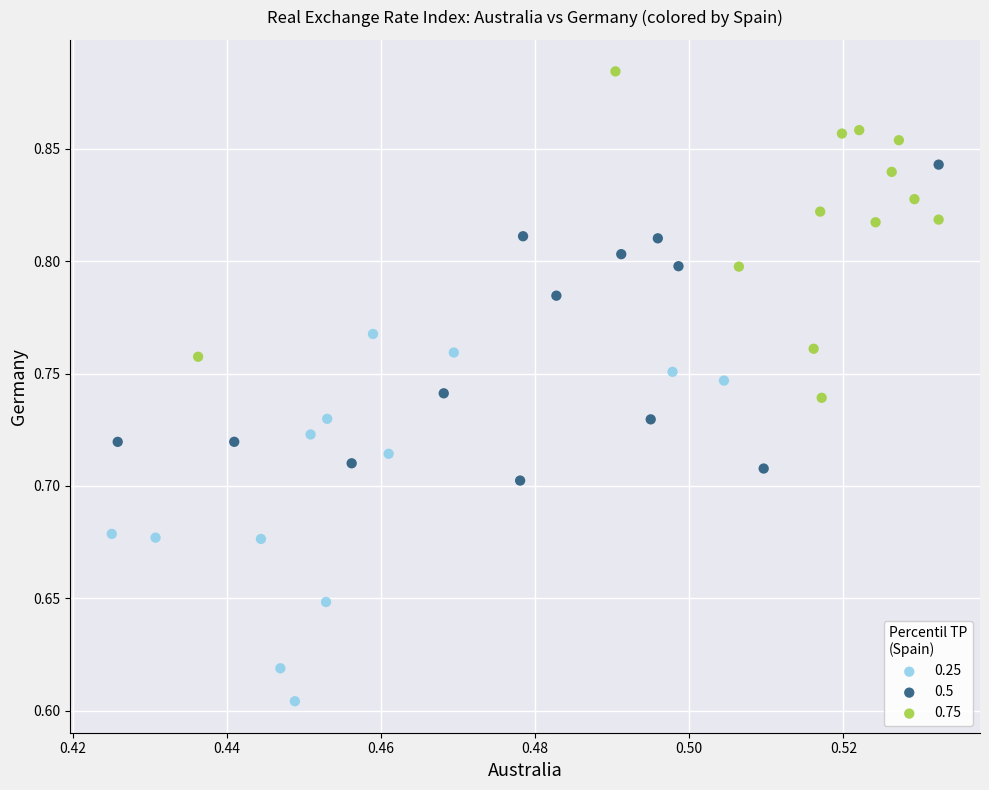

Which series contains the lowest Y value?

0.25